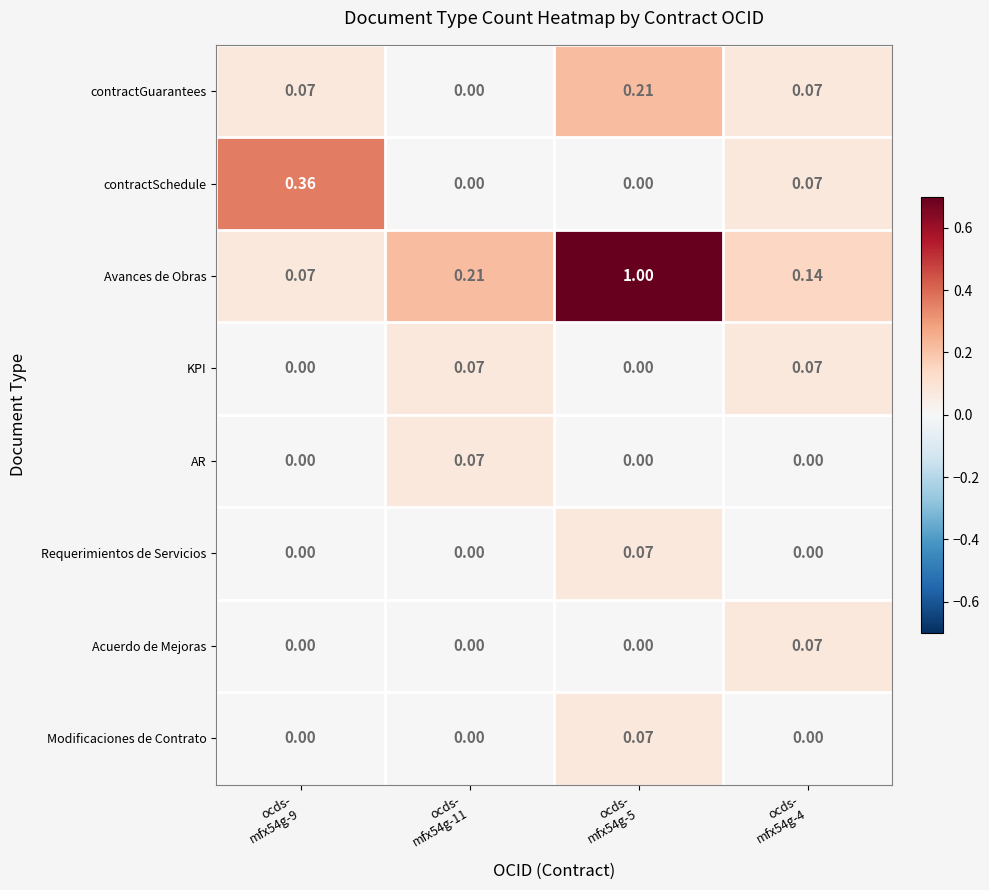

Which series has the largest total across all categories?

Avances de Obras